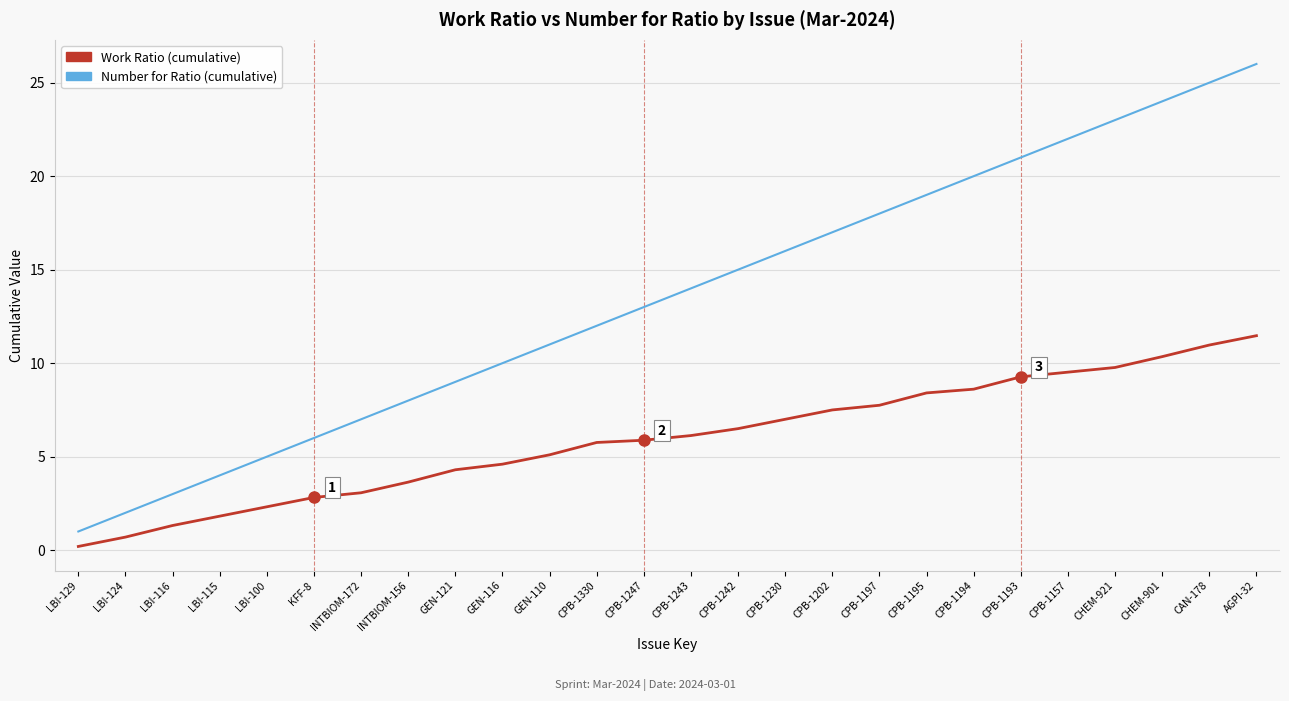

True or false: Work Ratio (cumulative) and Number for Ratio (cumulative) intersect in this chart.

False